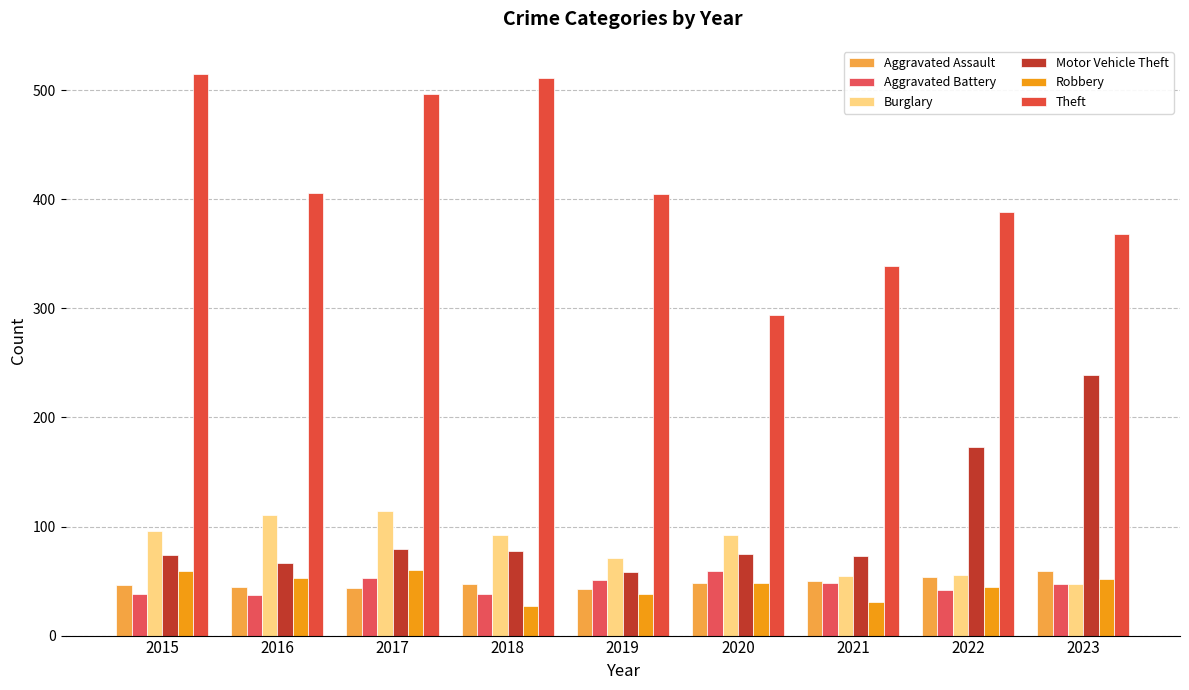

What is the sum of the Burglary values at 2021 and 2020?

147